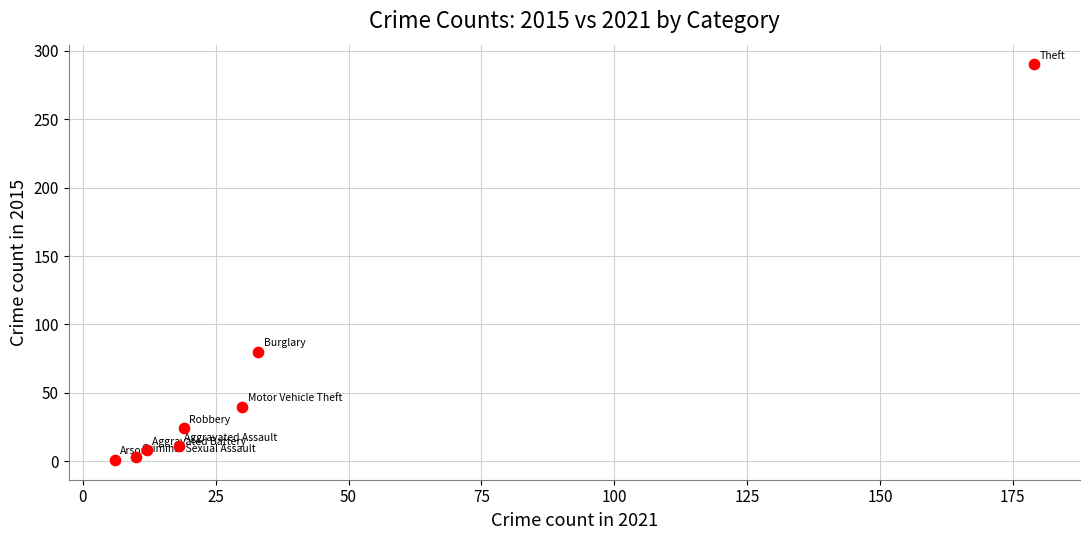

What Y value in the scatter plot is closest to 145?

80